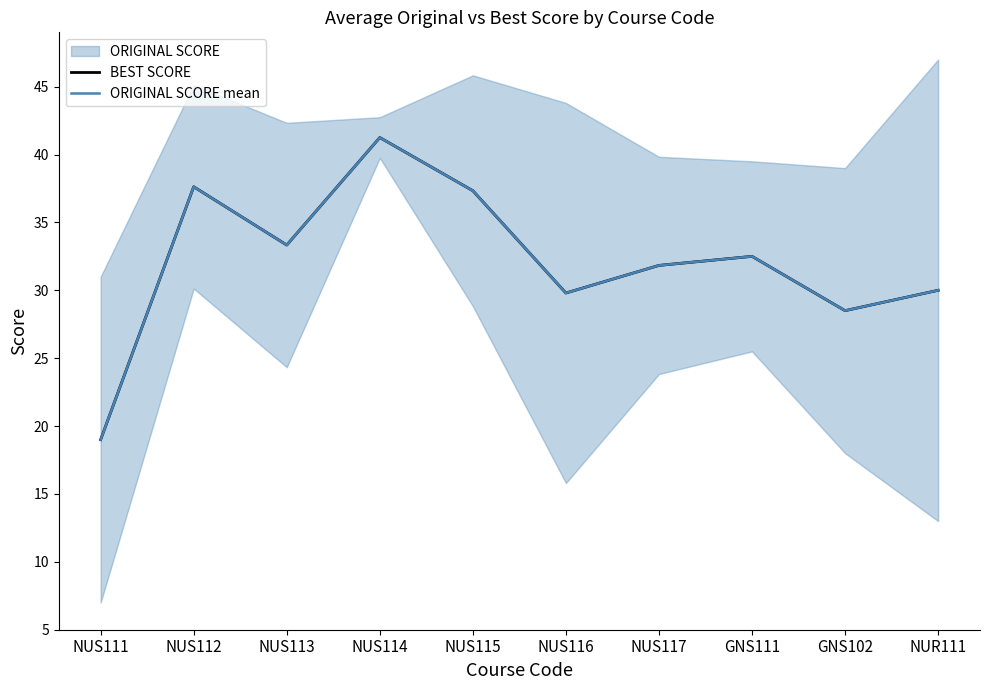

True or false: ORIGINAL SCORE mean and BEST SCORE cross at least once.

False